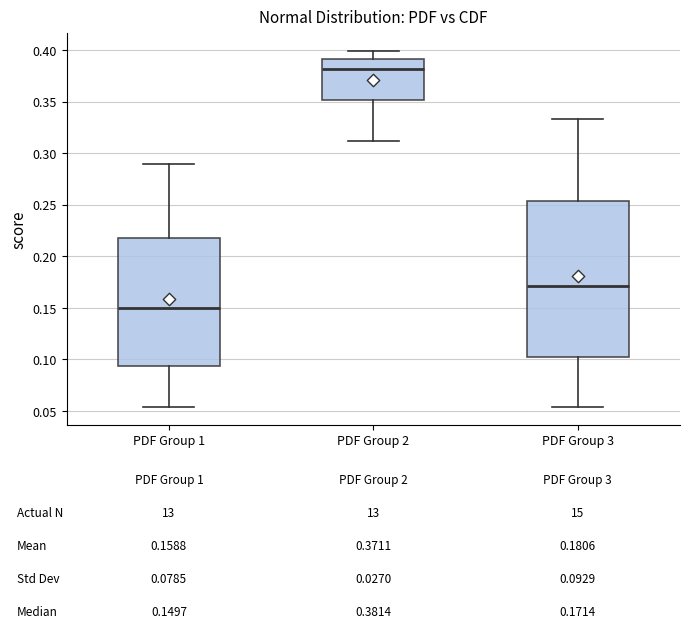

Comparing the boxes themselves (not the whiskers), which one is the tallest?

PDF Group 3